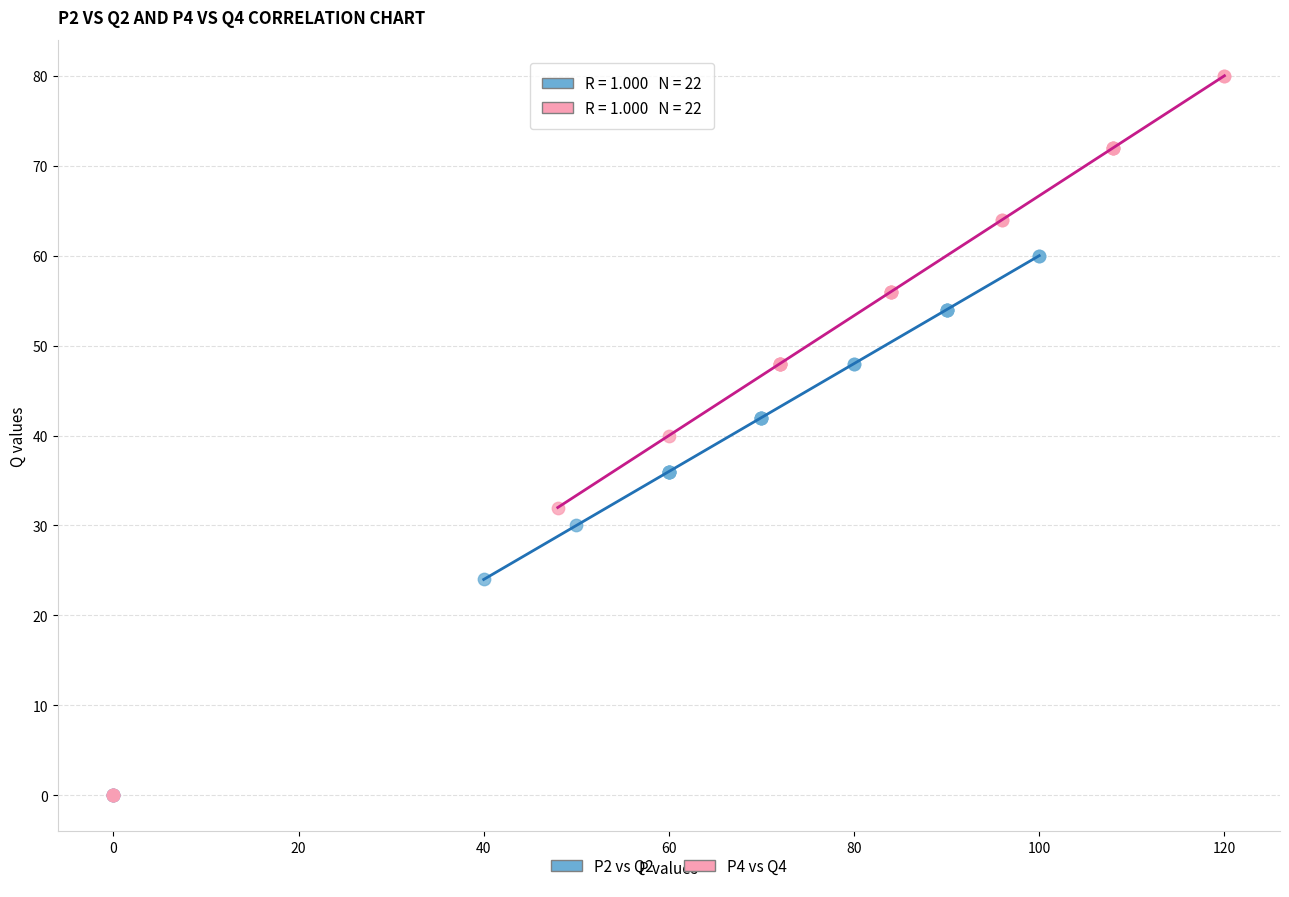

Which series has the widest spread of Y values?

P4 vs Q4